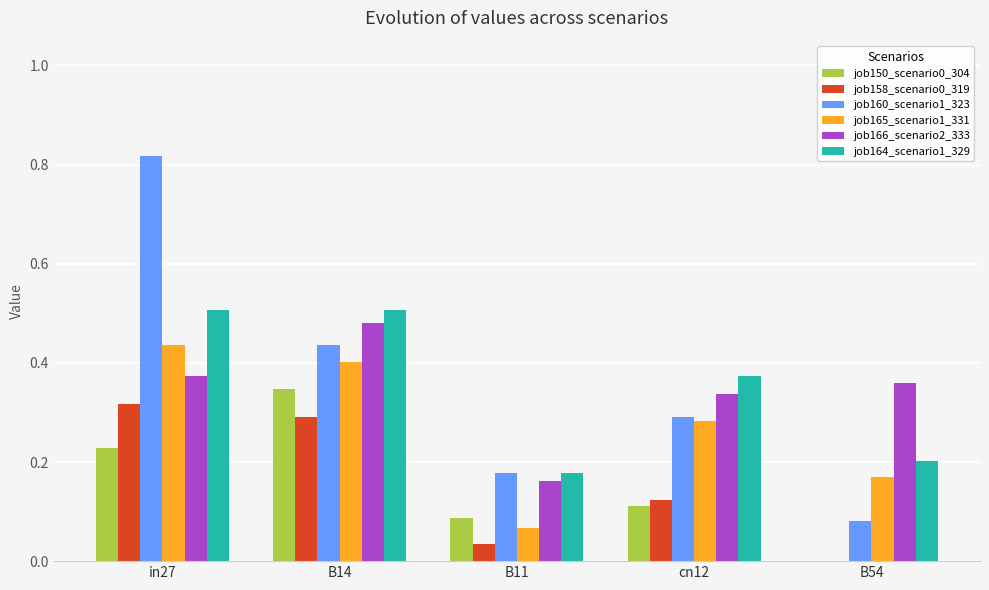

The job165_scenario1_331 series shows 0.2 at B54. True or false?

True